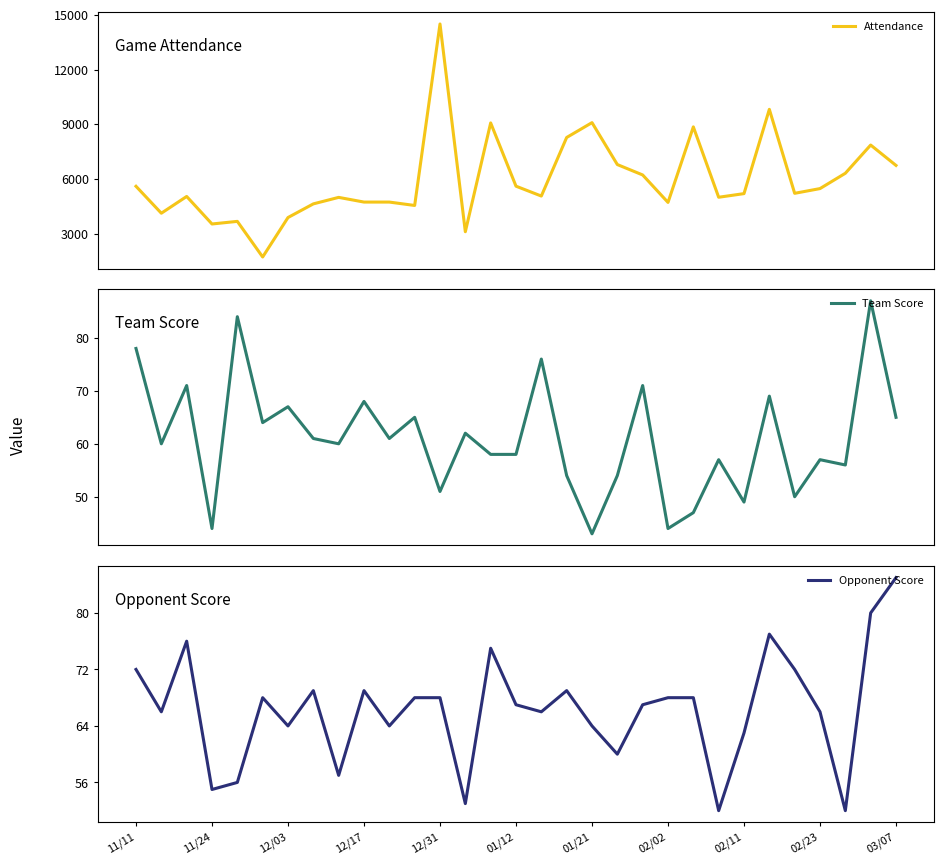

At how many categories does at least one series exceed 9324?

2